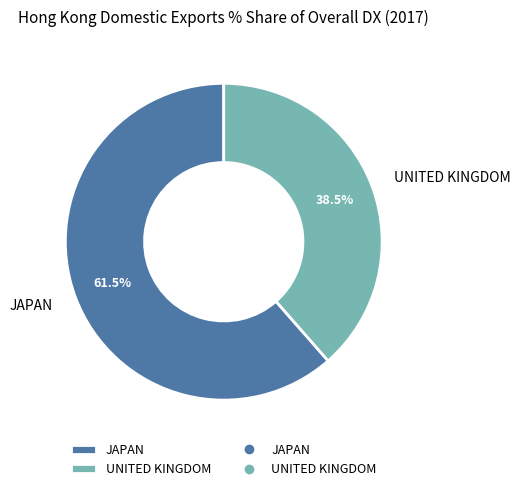

Which has a higher value, UNITED KINGDOM or JAPAN?

JAPAN